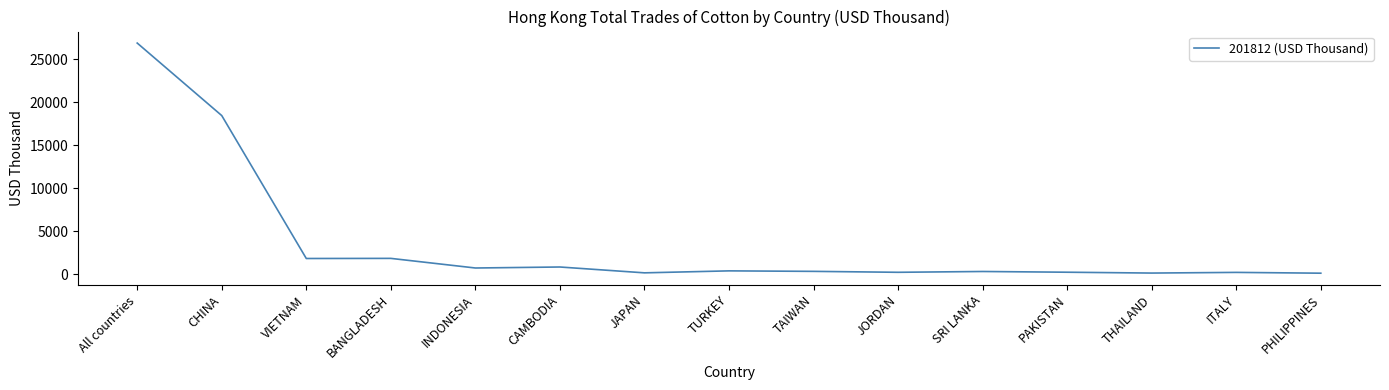

Is it true that the value at BANGLADESH is 782.2?

False